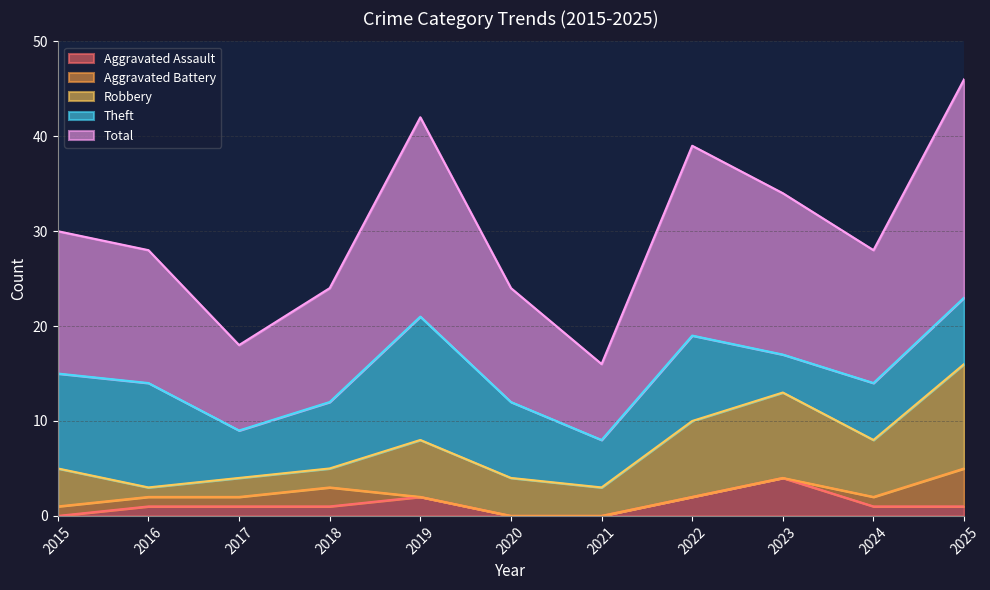

How many lines are shown in the chart?

5